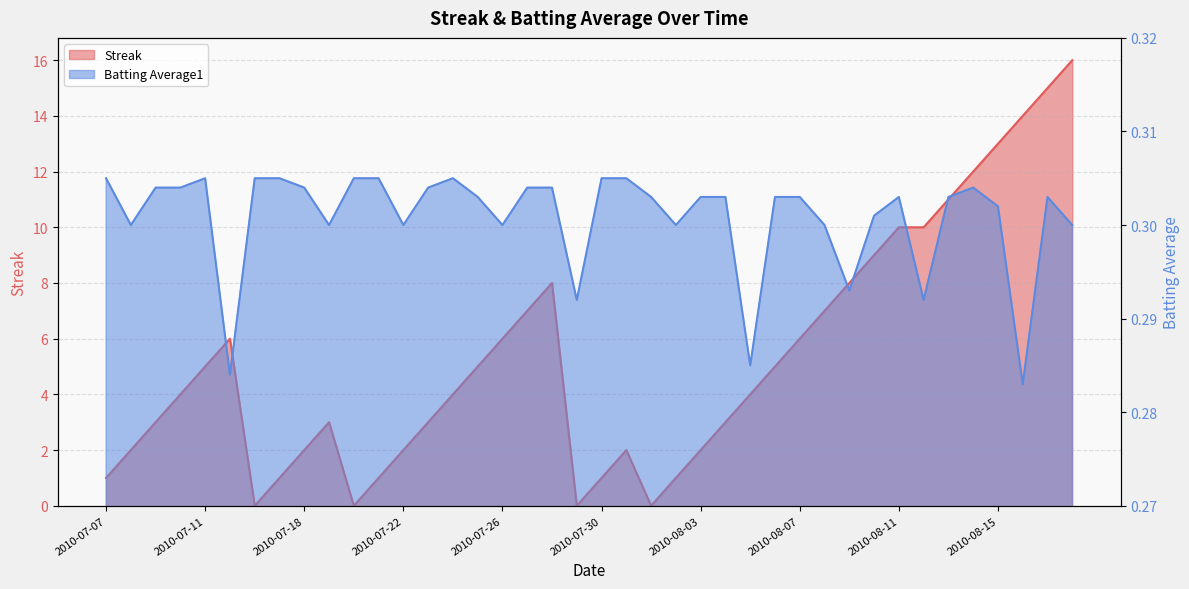

Reading left to right, transcribe all the data shown in this chart.

Streak: 1.0	2.0	3.0	4.0	5.0	6.0	0.0	1.0	2.0	3.0	0.0	1.0	2.0	3.0	4.0	5.0	6.0	7.0	8.0	0.0	1.0	2.0	0.0	1.0	2.0	3.0	4.0	5.0	6.0	7.0	8.0	9.0	10.0	10.0	11.0	12.0	13.0	14.0	15.0	16.0
Batting Average1: 0.3	0.3	0.3	0.3	0.3	0.3	0.3	0.3	0.3	0.3	0.3	0.3	0.3	0.3	0.3	0.3	0.3	0.3	0.3	0.3	0.3	0.3	0.3	0.3	0.3	0.3	0.3	0.3	0.3	0.3	0.3	0.3	0.3	0.3	0.3	0.3	0.3	0.3	0.3	0.3